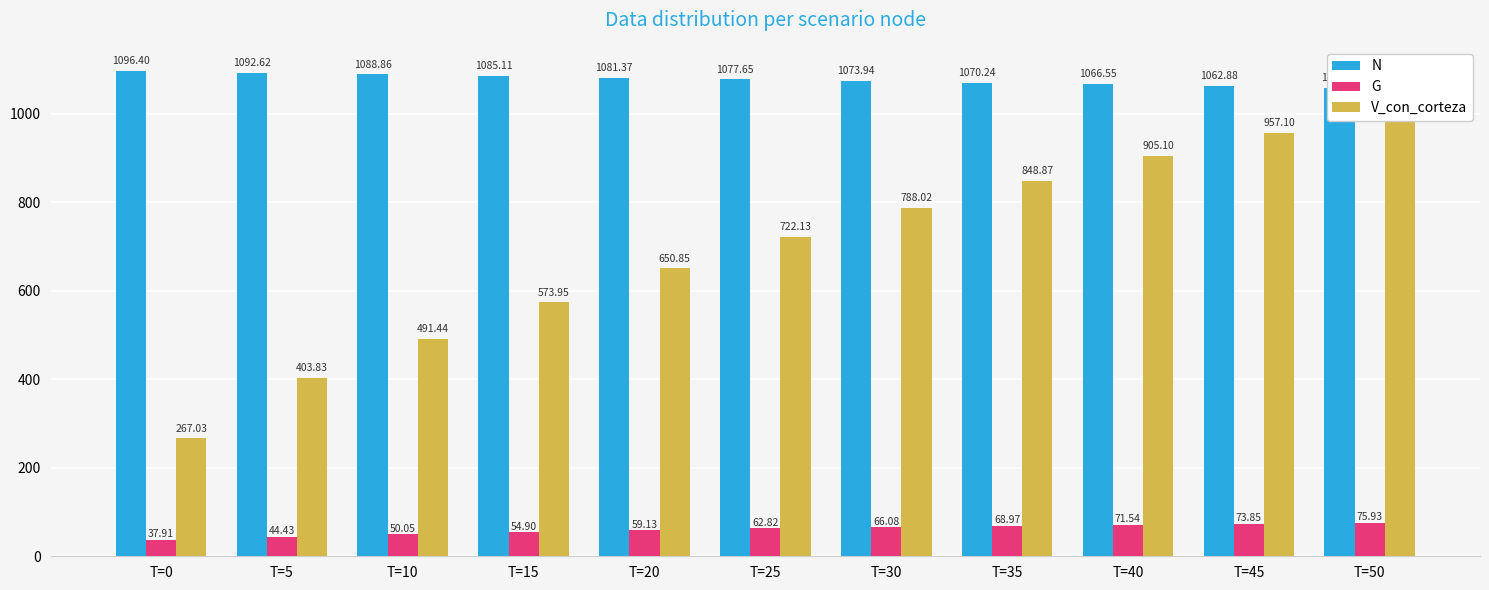

Reading right to left, transcribe all the data shown in this chart.

N: 1059.2	1062.9	1066.5	1070.2	1073.9	1077.7	1081.4	1085.1	1088.9	1092.6	1096.4
G: 75.9	73.8	71.5	69.0	66.1	62.8	59.1	54.9	50.0	44.4	37.9
V_con_corteza: 1005.2	957.1	905.1	848.9	788.0	722.1	650.9	574.0	491.4	403.8	267.0